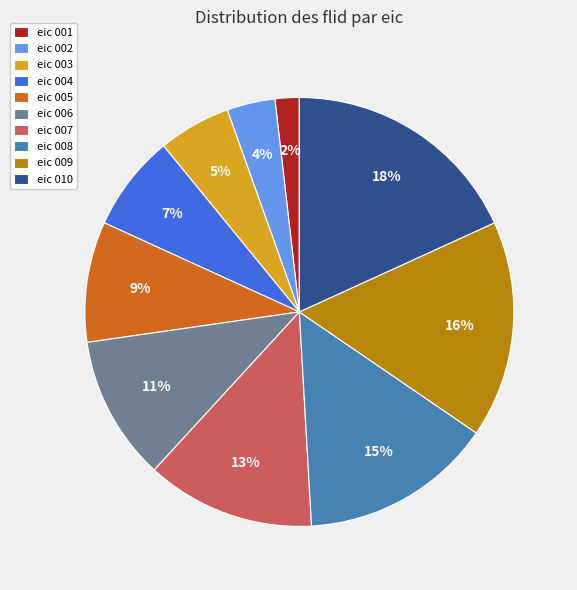

Is the sum of eic 002 and eic 004 greater than half?

No